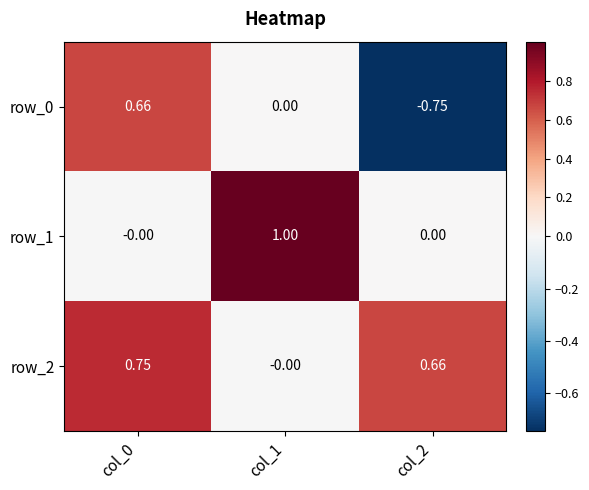

What is the spread (max minus min) of values at col_1?

1.0